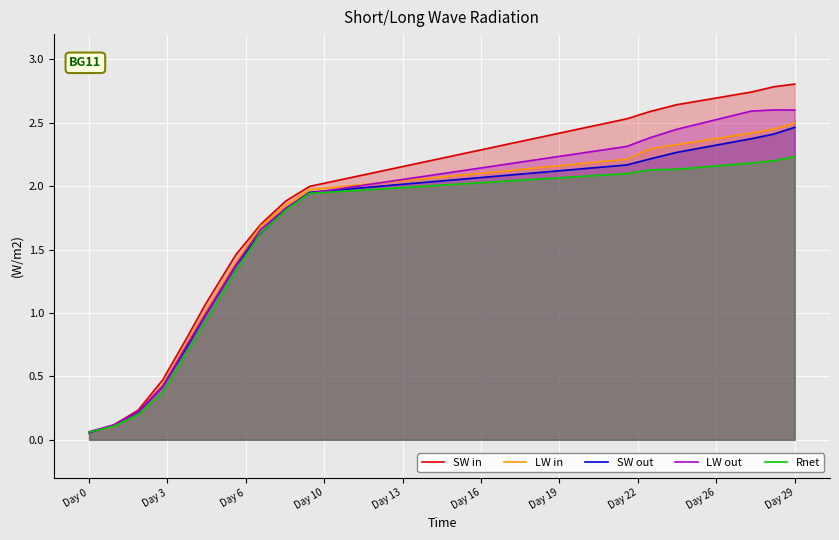

Which series has the widest spread of values?

SW in